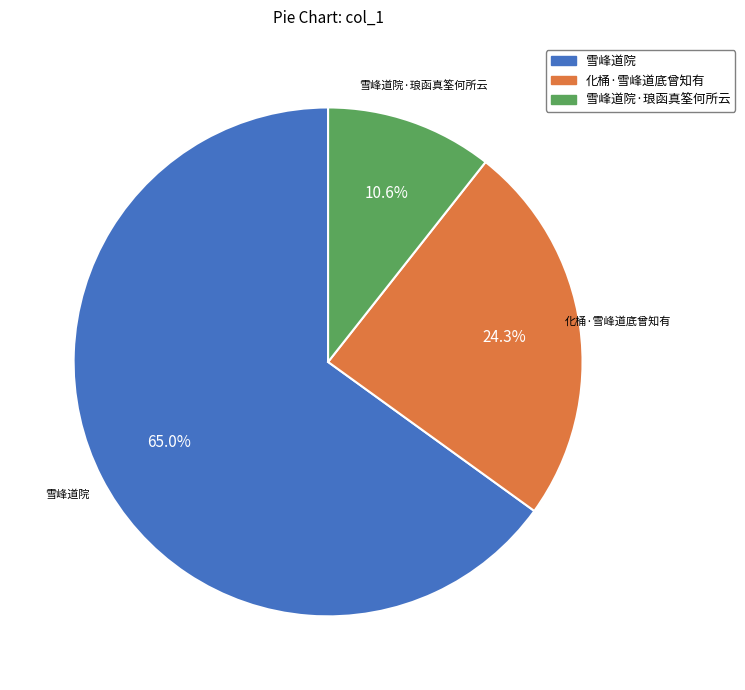

How many slices are in this pie chart?

3